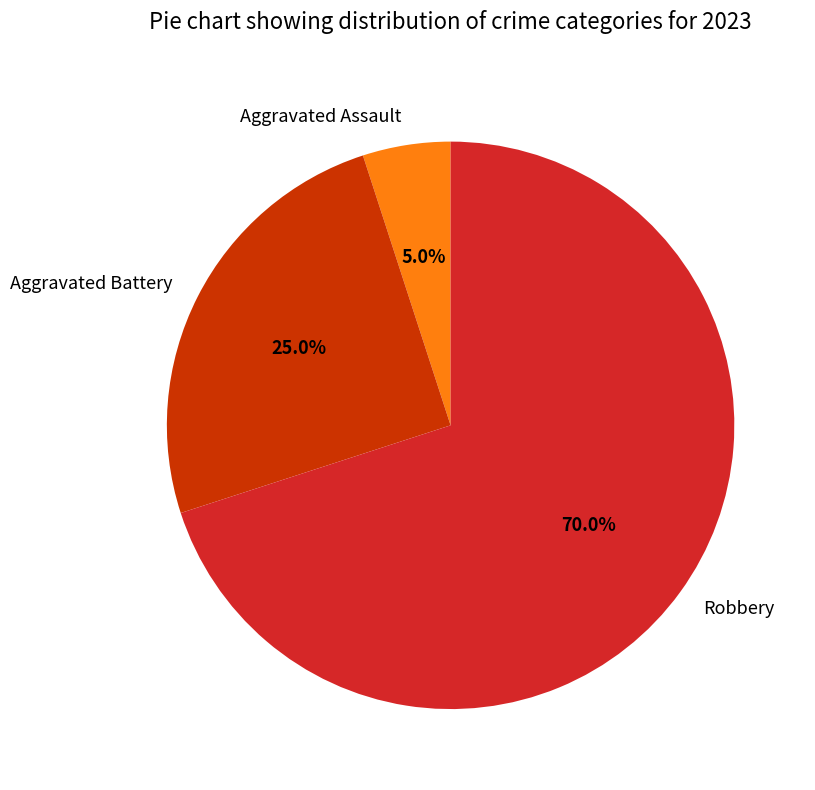

What portion of the pie excludes Robbery?

30.0%